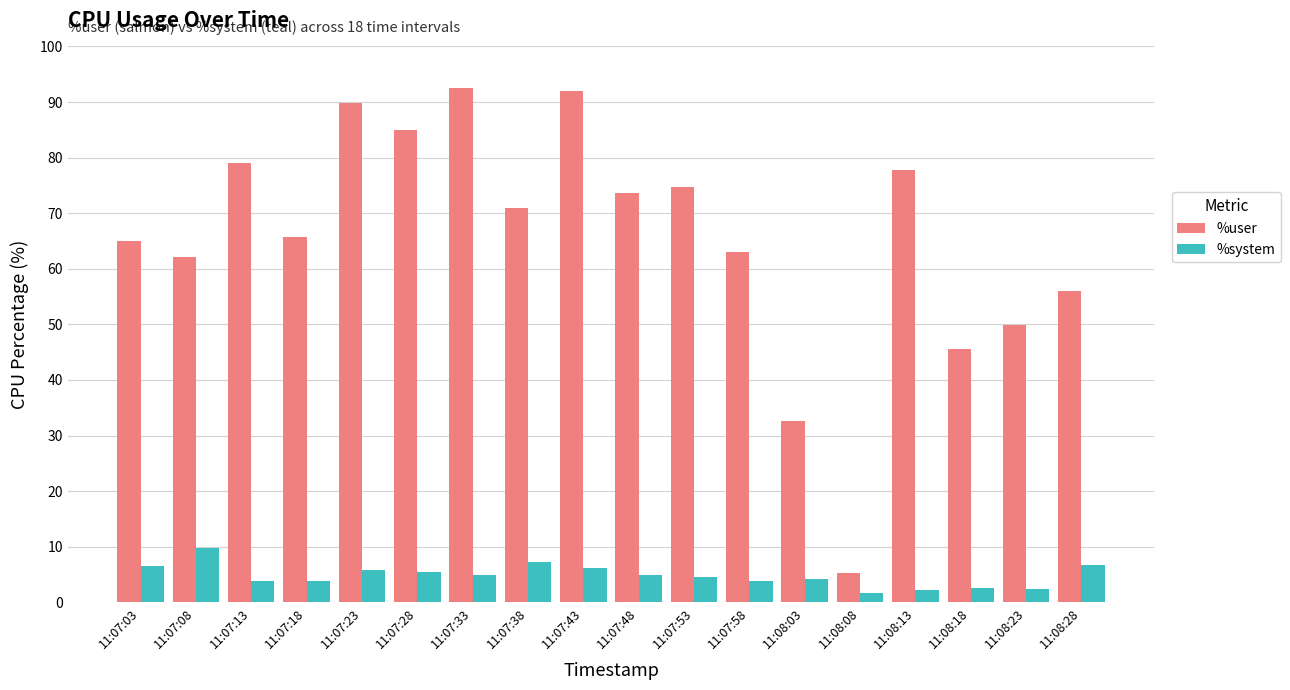

What is the difference between the %system values at 11:07:08 and 11:07:38?

2.4